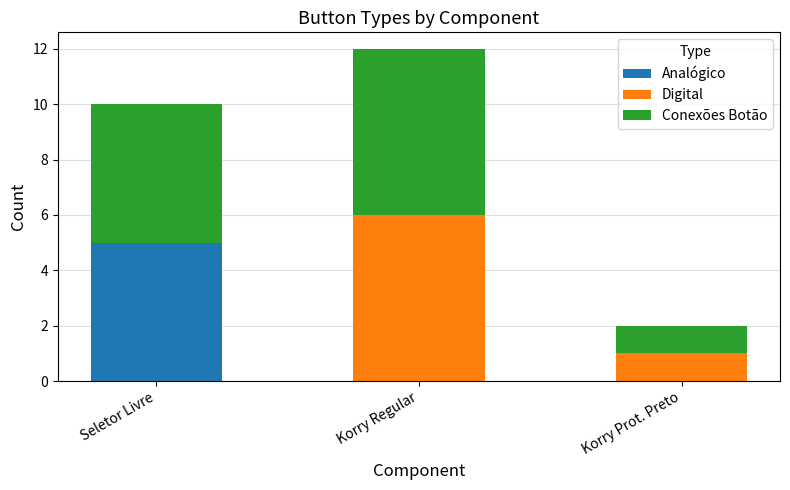

What is the average value of the Analógico series?

2